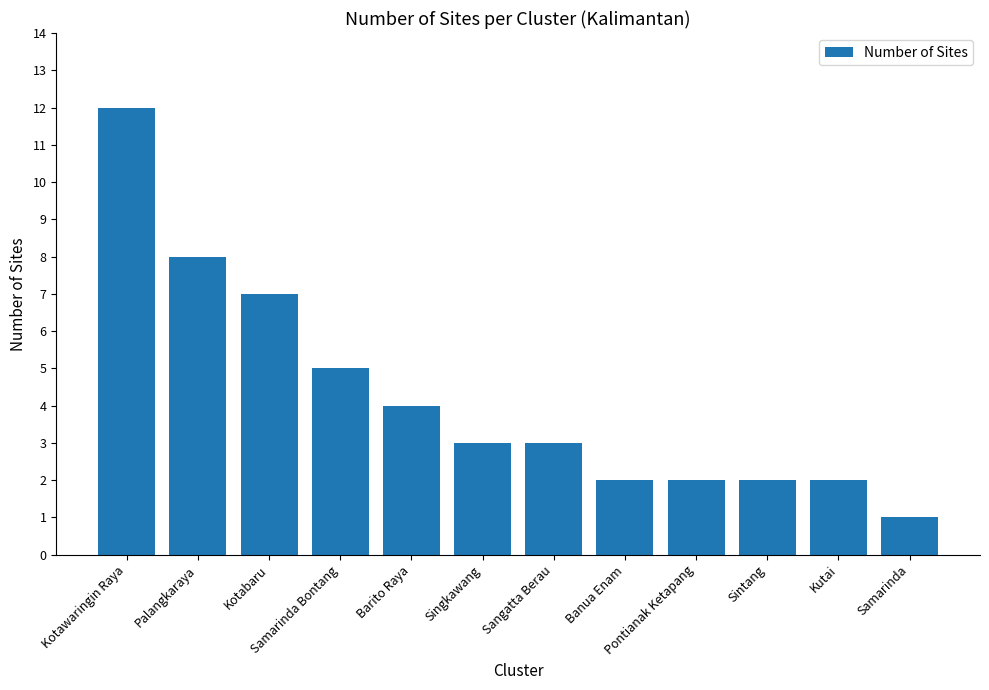

What is the change in value from Singkawang to Samarinda?

-2